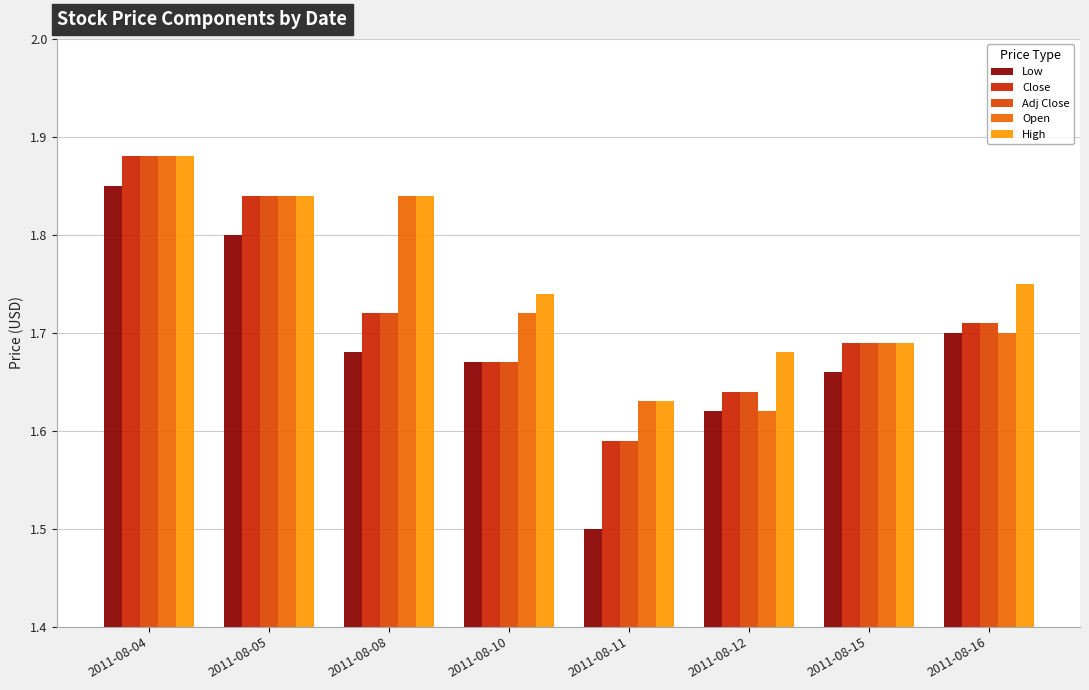

Are the bars grouped side by side (vs. stacked)?

Yes